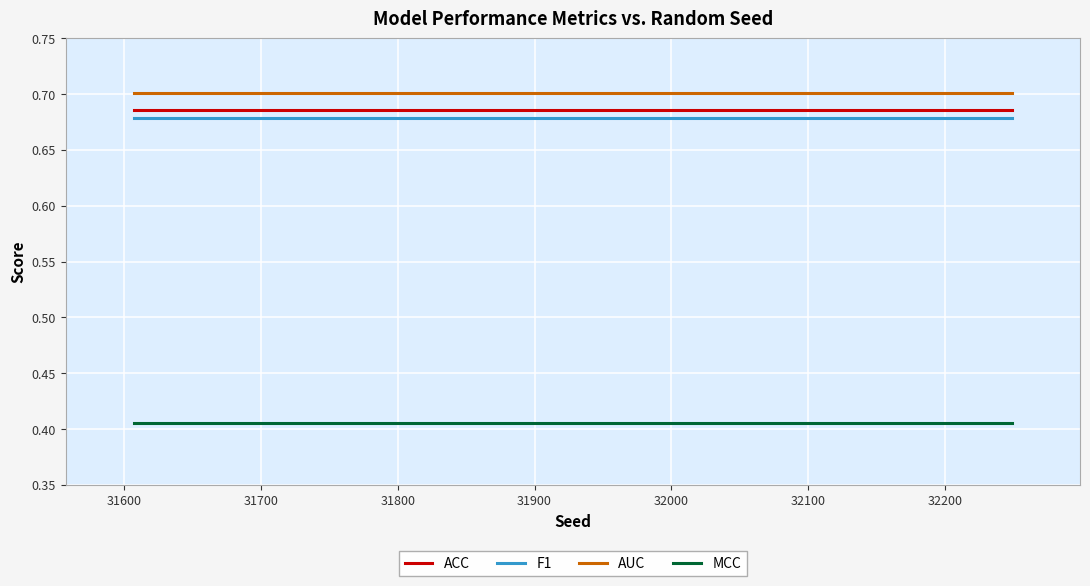

True or false: MCC and ACC cross at least once.

False